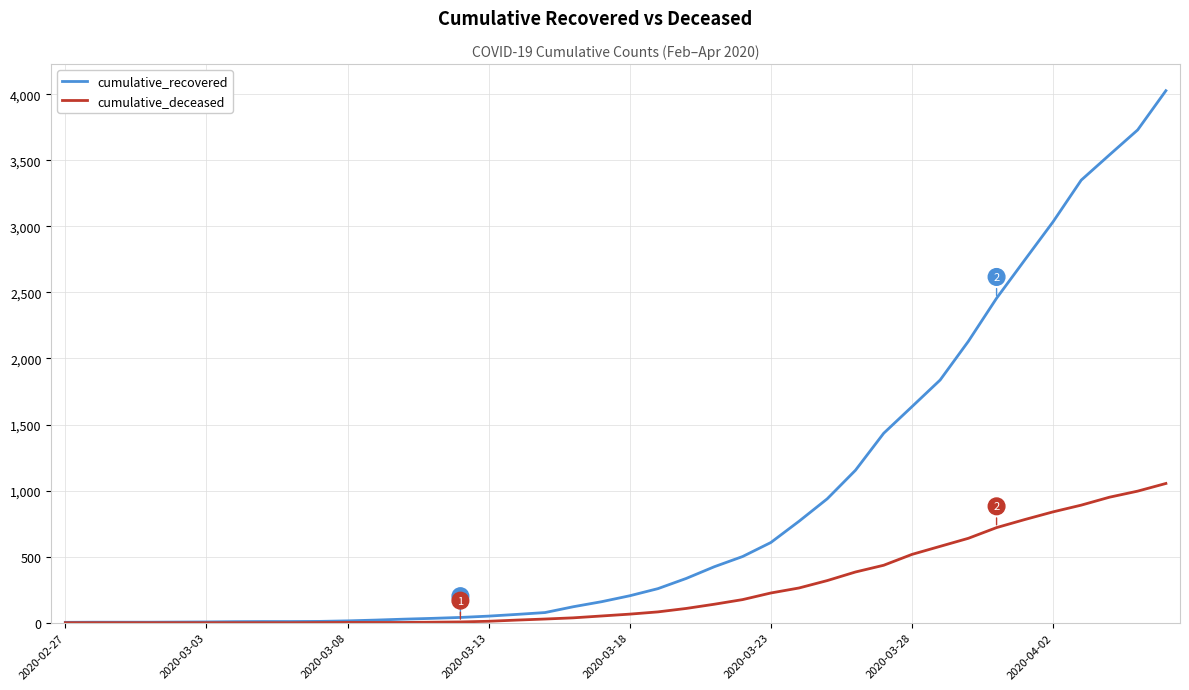

Which series has the largest total across all categories?

cumulative_recovered